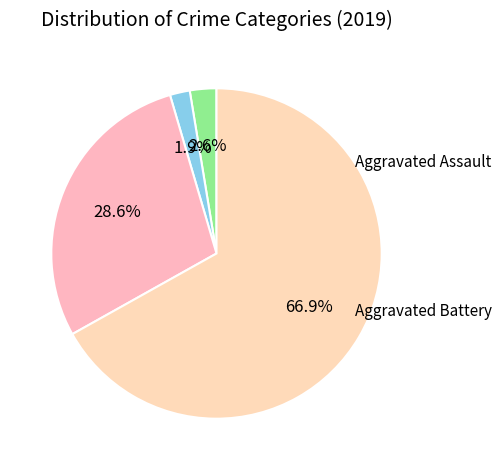

Count the number of slices in the pie.

4